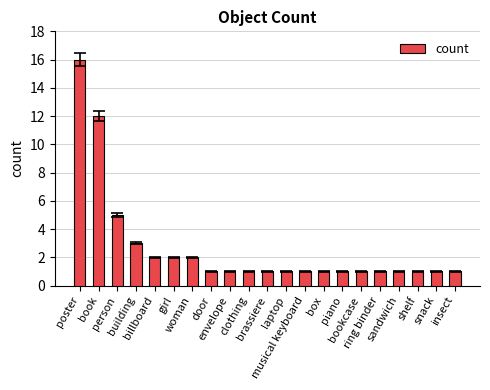

Reading left to right, transcribe all the data shown in this chart.

16	12	5	3	2	2	2	1	1	1	1	1	1	1	1	1	1	1	1	1	1